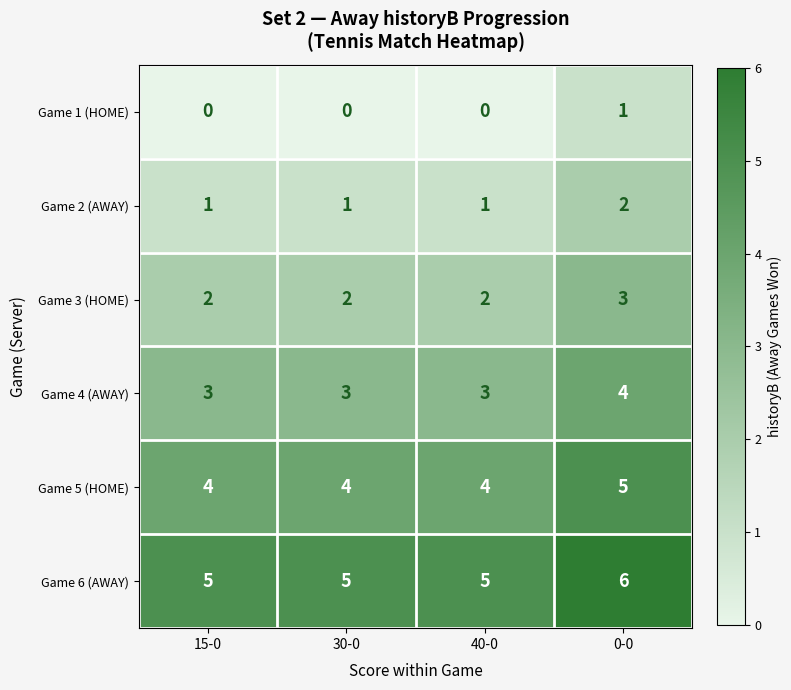

Reading right to left, list all the values displayed in this chart.

Game 1 (HOME): 1	0	0	0
Game 2 (AWAY): 2	1	1	1
Game 3 (HOME): 3	2	2	2
Game 4 (AWAY): 4	3	3	3
Game 5 (HOME): 5	4	4	4
Game 6 (AWAY): 6	5	5	5